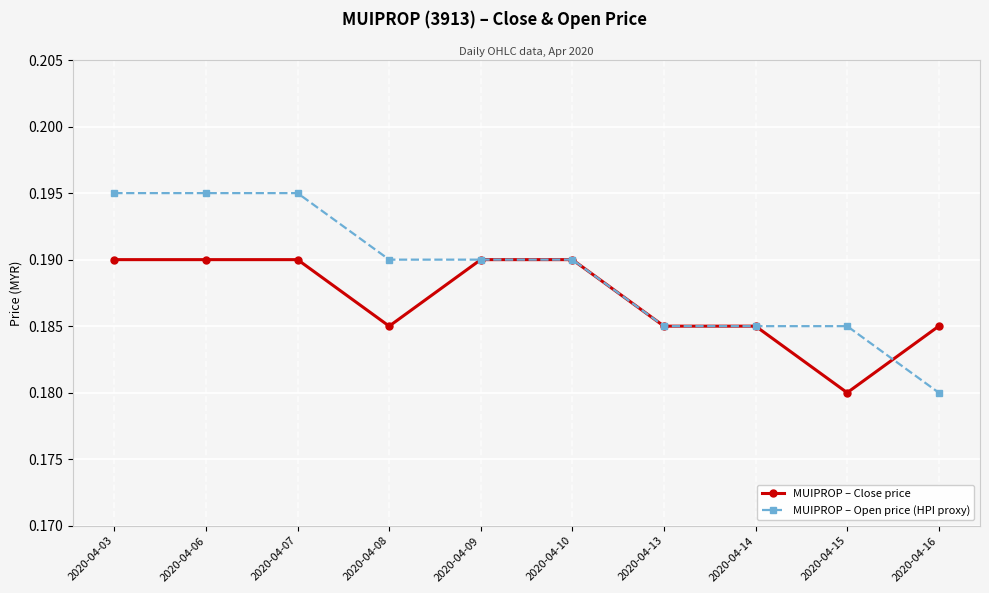

Where is MUIPROP – Open price (HPI proxy) nearest to the value 0?

2020-04-16